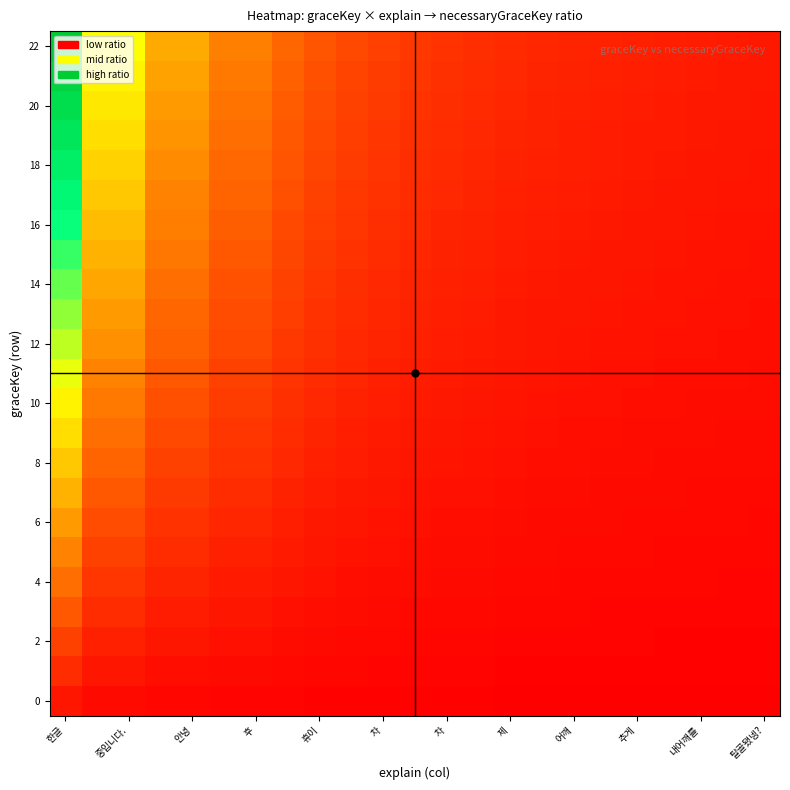

What is the difference between the maximum and minimum values in the 16 series?

16.1